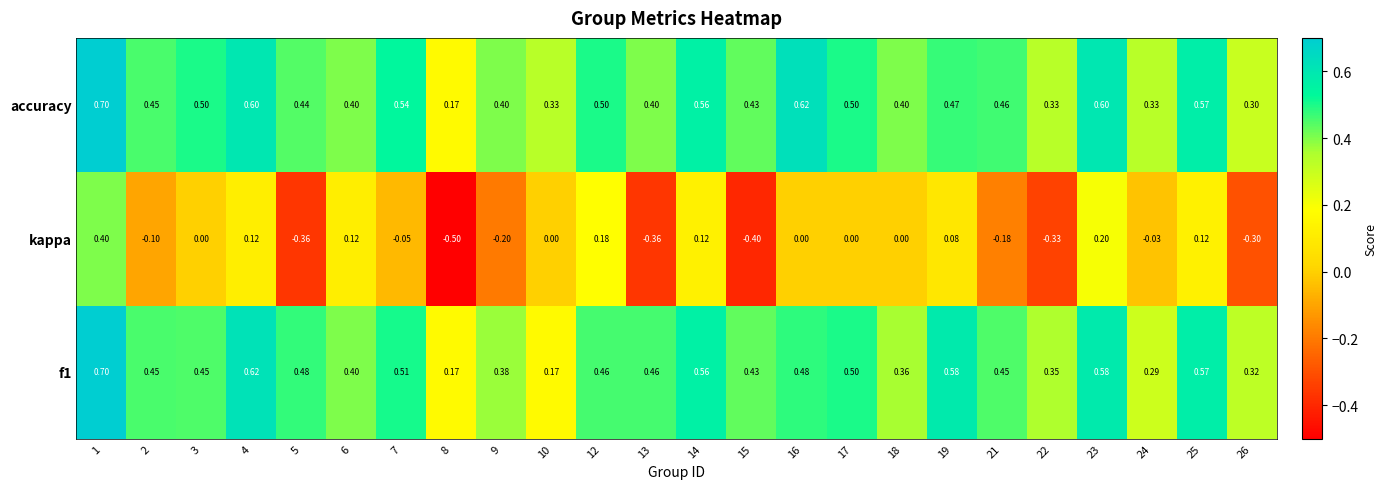

Between 4 and 7, which series saw the biggest shift?

kappa